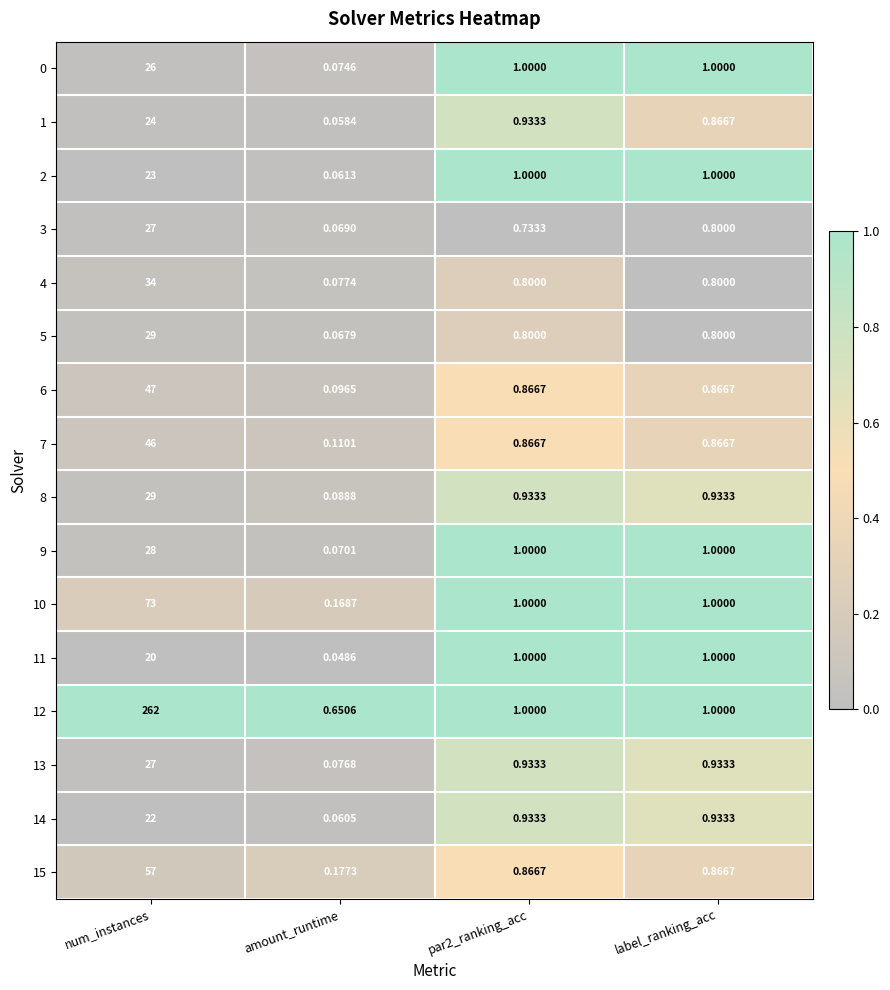

At which category is the sum across all series the highest?

num_instances